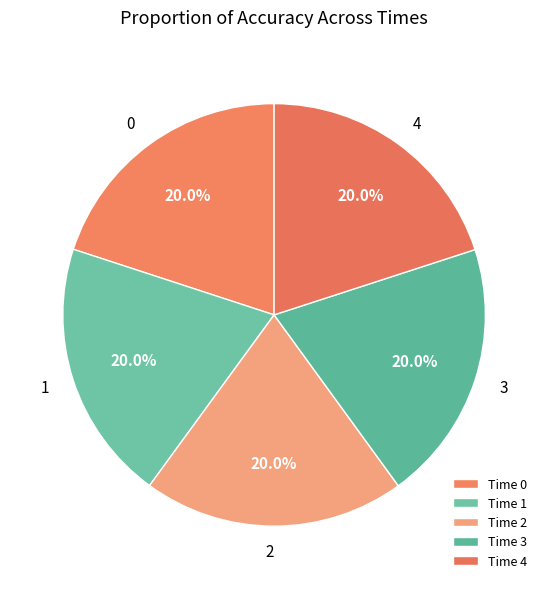

How many slices are in this pie chart?

5